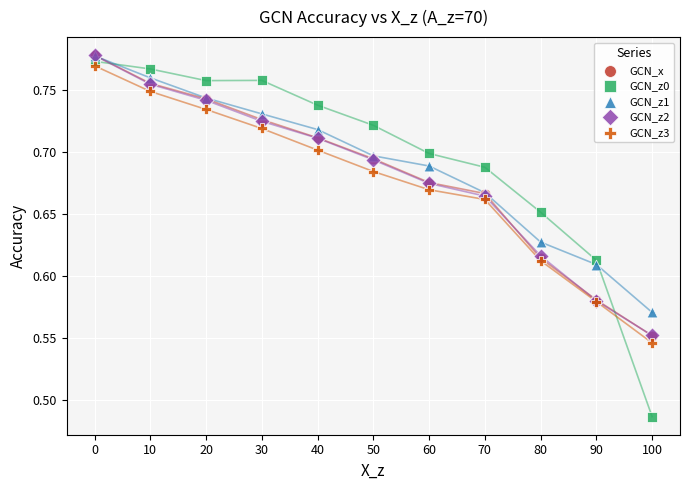

What are all the series names shown in the legend?

GCN_x, GCN_z0, GCN_z1, GCN_z2, GCN_z3